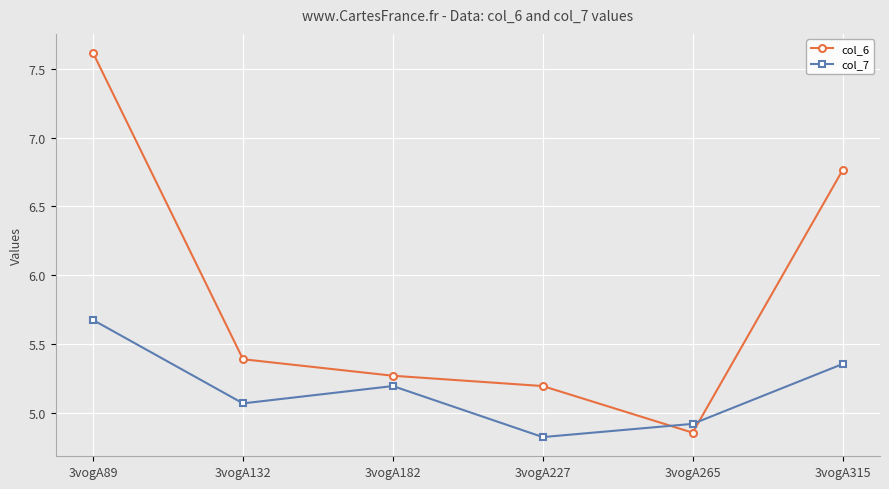

At which category does the chart reach its peak across all series?

3vogA89